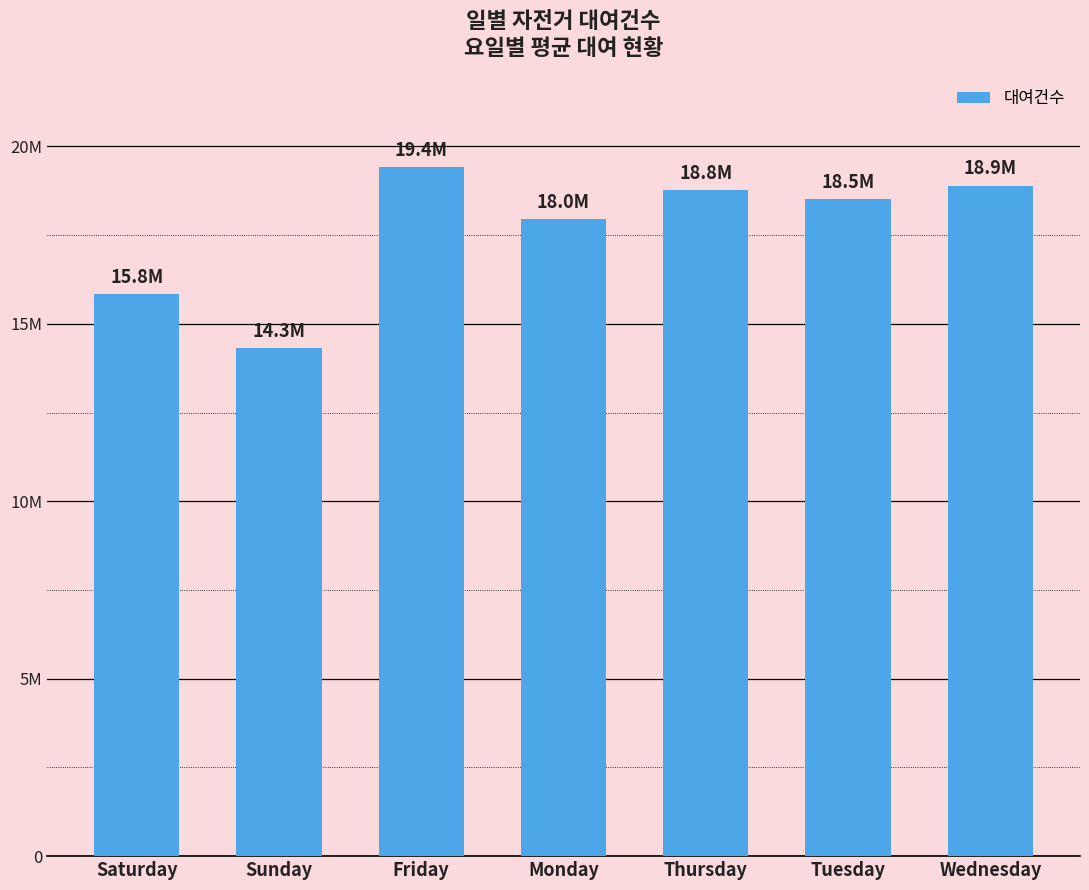

Does the chart contain any negative values?

No